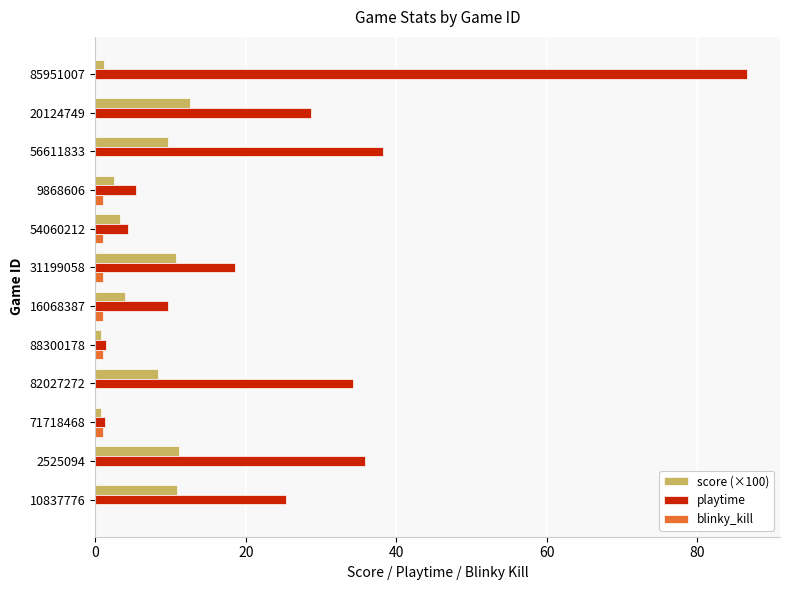

At which label is playtime closest to 44?

56611833